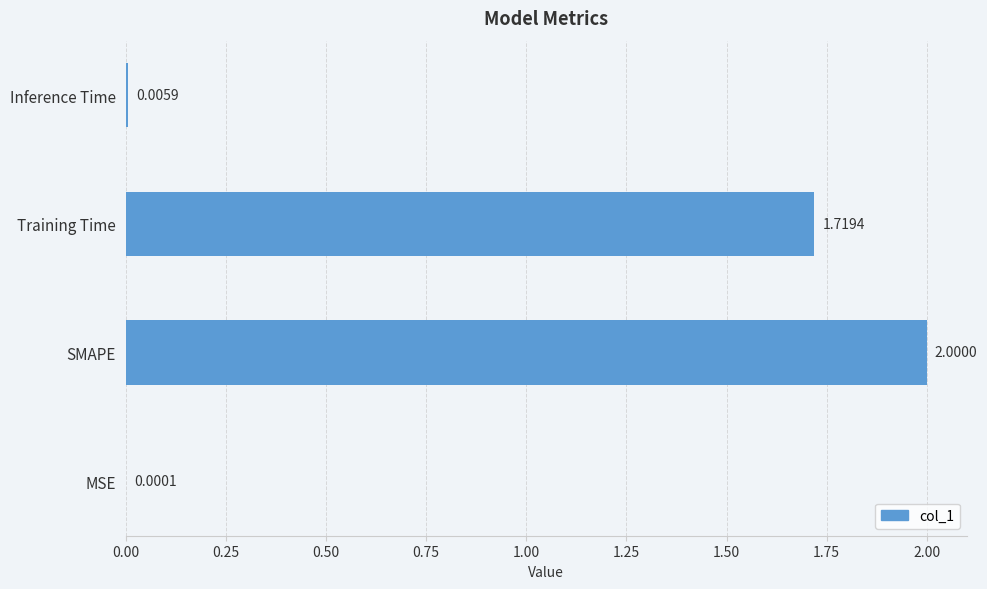

Which label corresponds to the largest value in the chart?

SMAPE